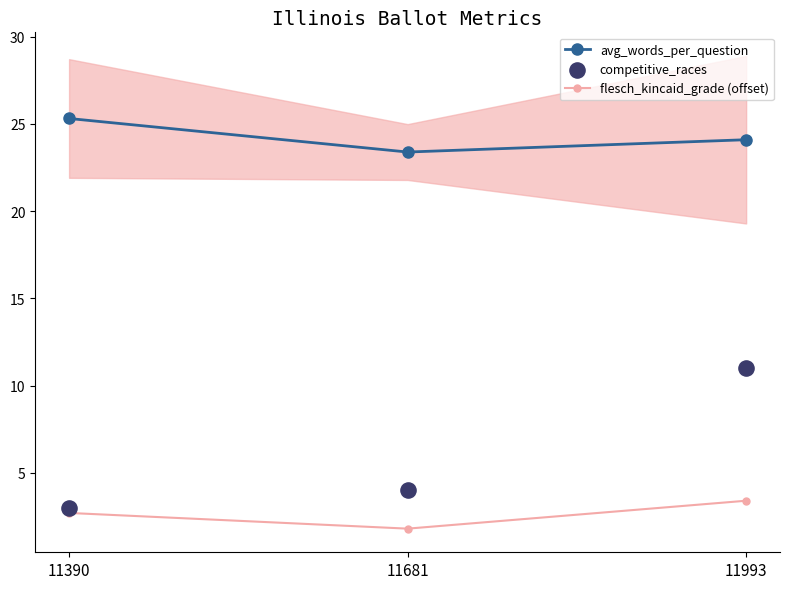

Which series contains the highest Y value?

avg_words_per_question